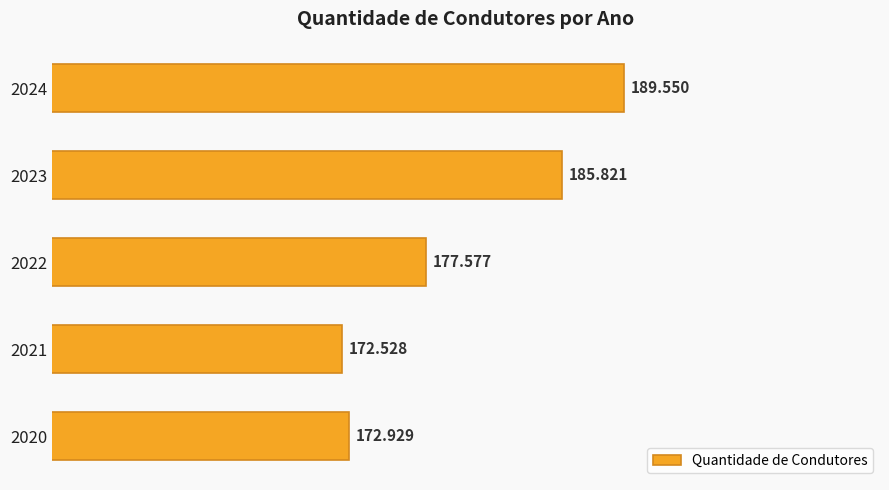

What is the greatest value displayed?

189550